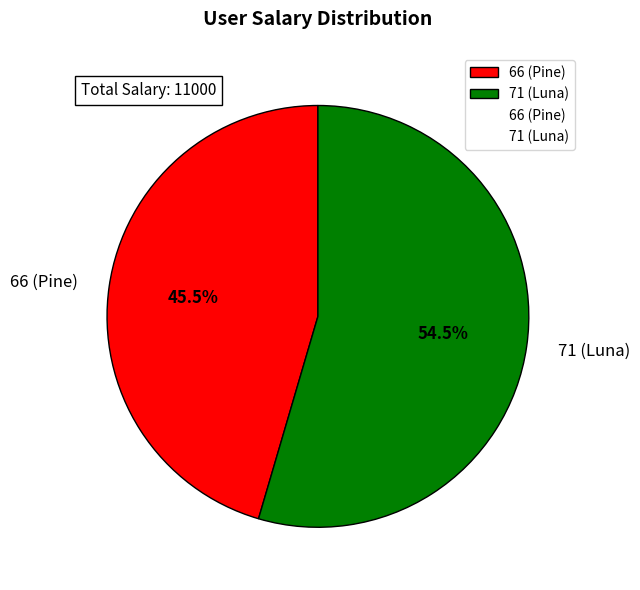

What is the largest slice in the pie chart?

71 (Luna)